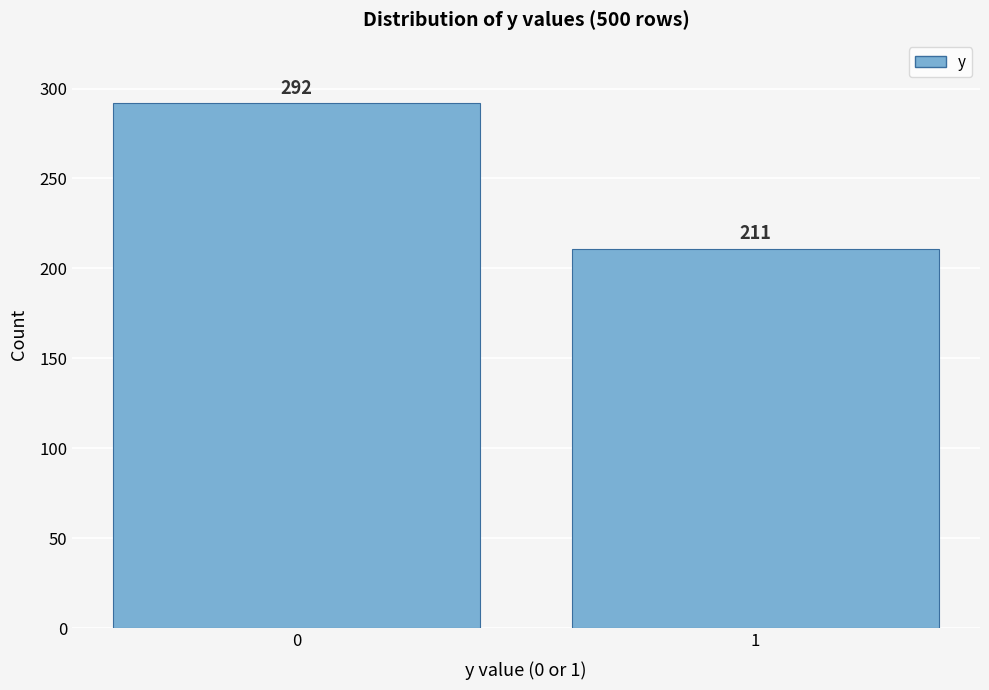

Reading left to right, transcribe all the data shown in this chart.

292	211